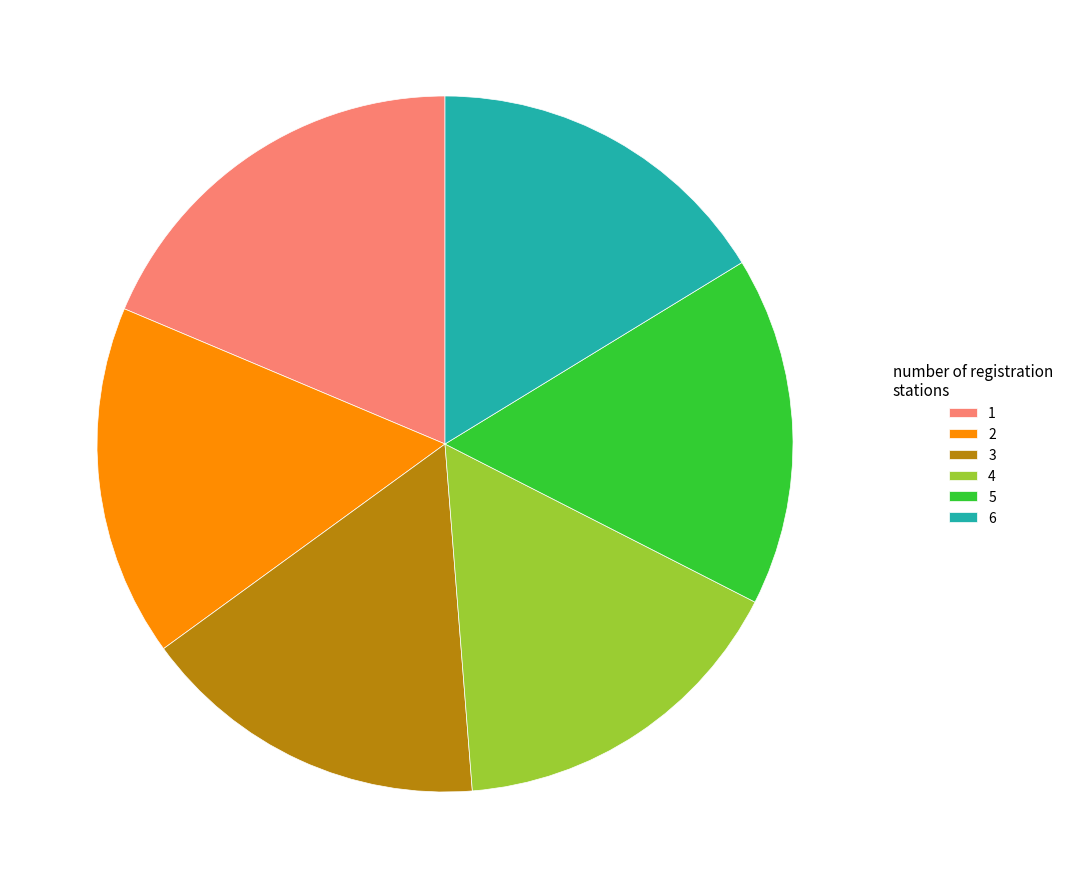

True or false: 6 accounts for 28% of the total.

False